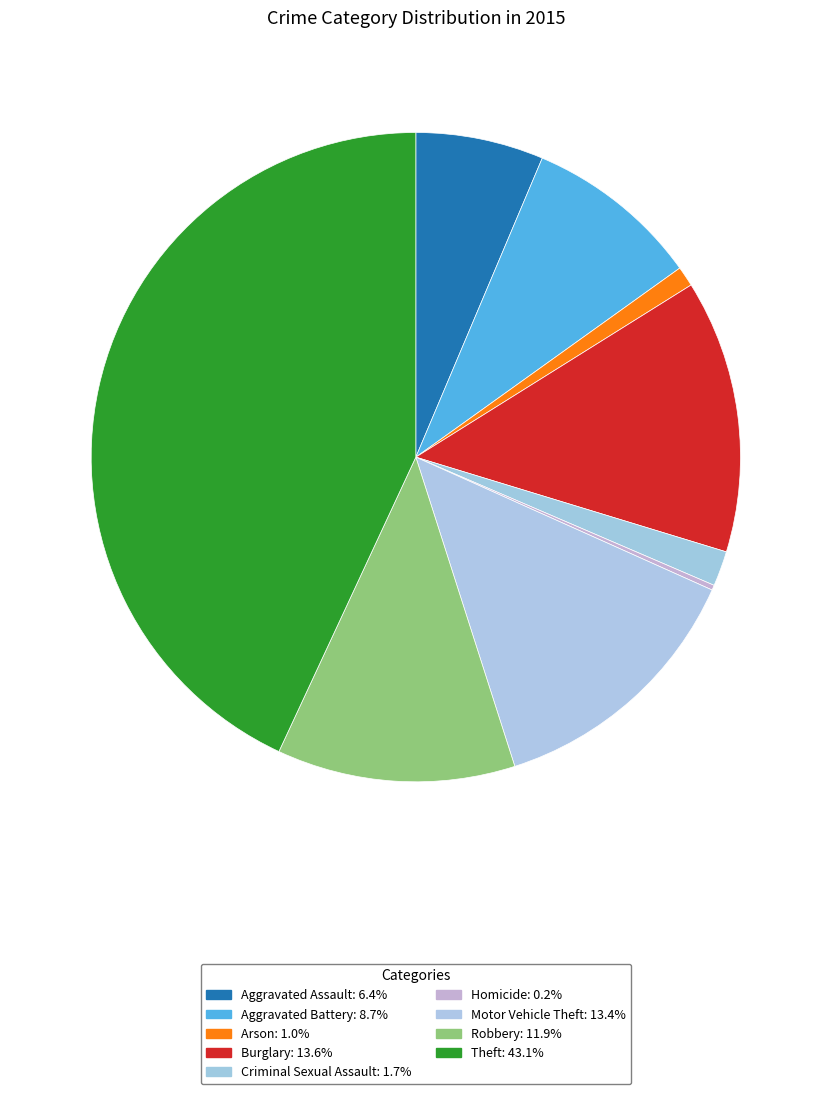

To the nearest percent, what percentage of the pie is Motor Vehicle Theft?

13%